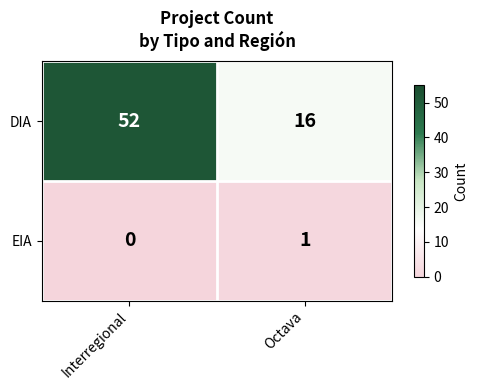

What is the sum of the DIA values at Octava and Interregional?

68